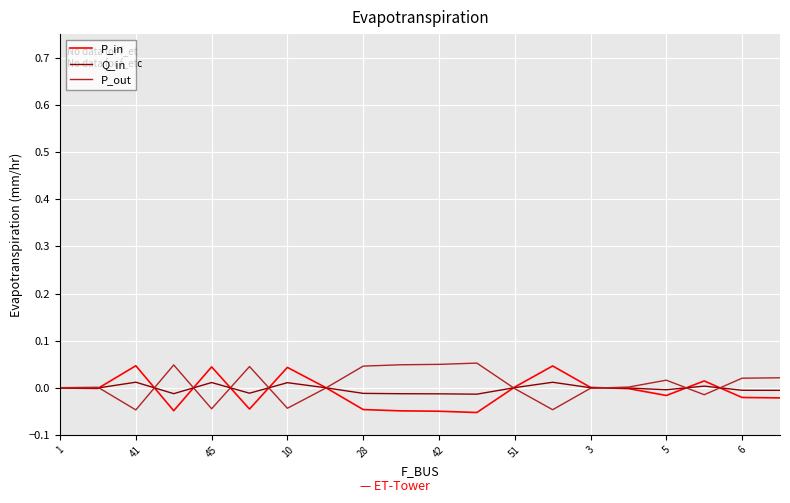

What are all the series names shown in the legend?

P_in, Q_in, P_out